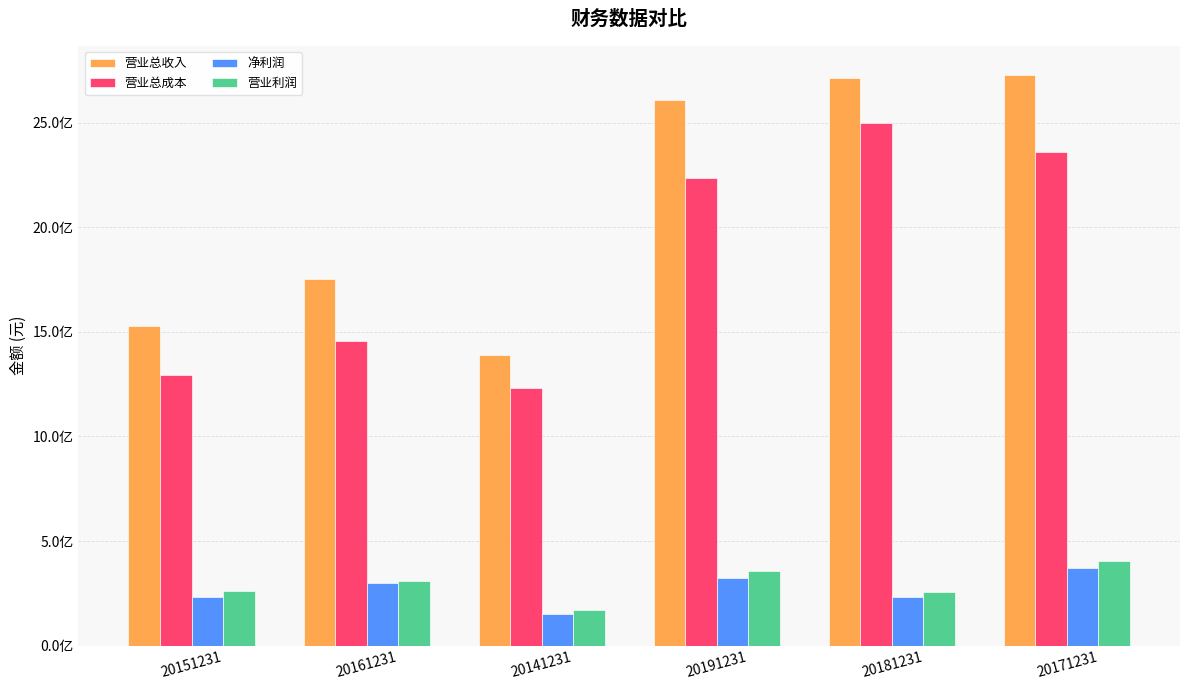

Rank the categories by 营业利润 value from lowest to highest.

20141231, 20181231, 20151231, 20161231, 20191231, 20171231